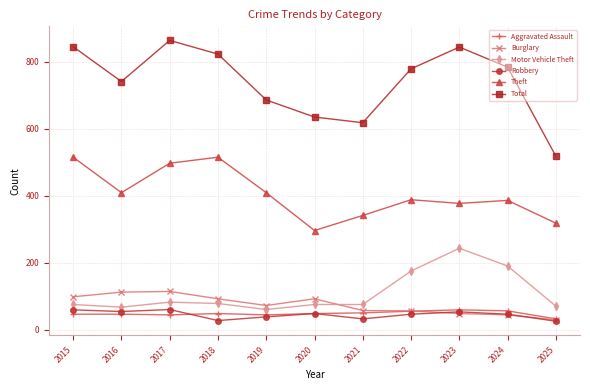

True or false: Total and Robbery cross at least once.

False